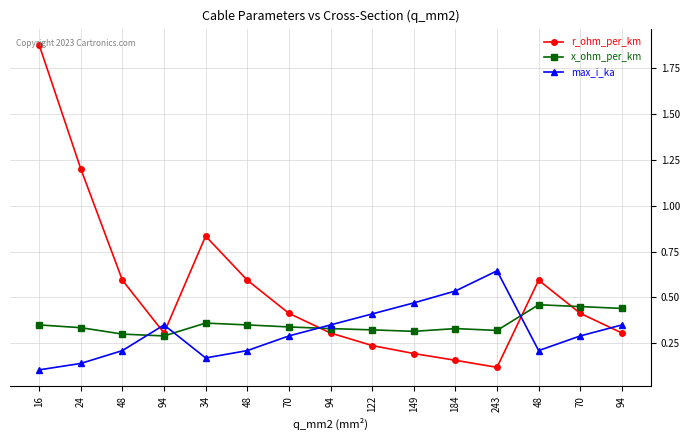

What is the difference between the maximum and second lowest values in the max_i_ka series?

0.5